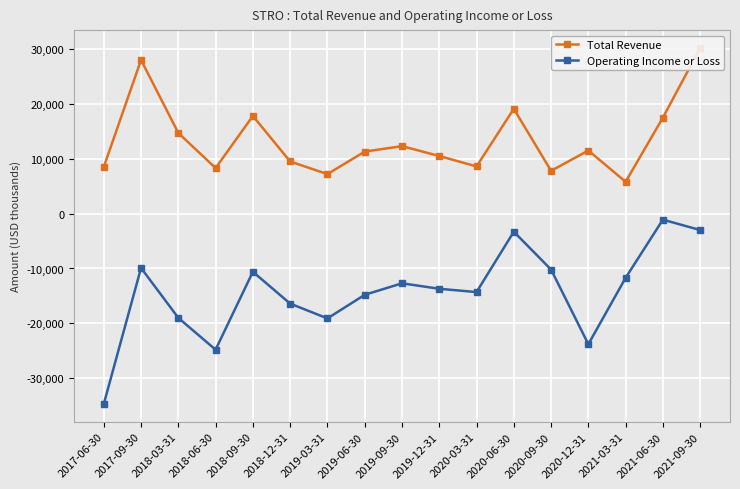

Which has a higher value, 2020-06-30 or 2020-12-31?

2020-06-30